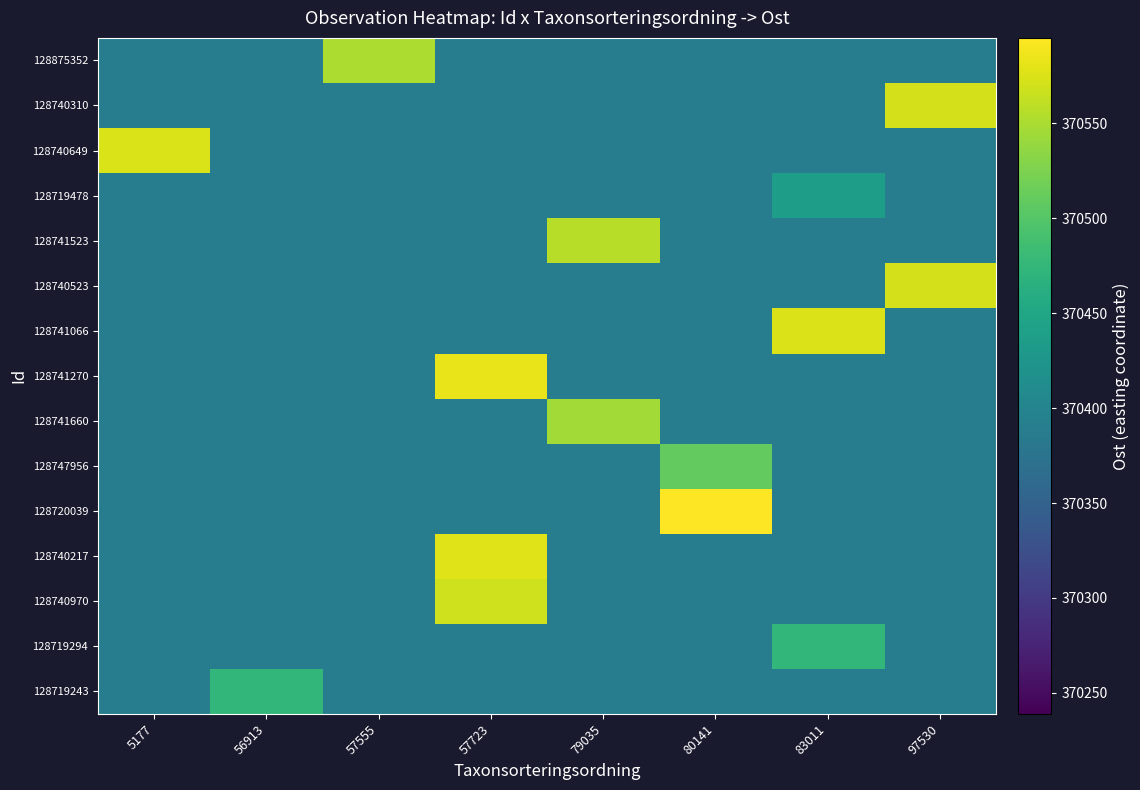

Reading left to right, extract all data points from this chart.

128719243: 5177=370389	56913=370475	57555=370389	57723=370389	79035=370389	80141=370389	83011=370389	97530=370389
128719294: 5177=370389	56913=370389	57555=370389	57723=370389	79035=370389	80141=370389	83011=370475	97530=370389
128740970: 5177=370389	56913=370389	57555=370389	57723=370569	79035=370389	80141=370389	83011=370389	97530=370389
128740217: 5177=370389	56913=370389	57555=370389	57723=370577	79035=370389	80141=370389	83011=370389	97530=370389
128720039: 5177=370389	56913=370389	57555=370389	57723=370389	79035=370389	80141=370595	83011=370389	97530=370389
128747956: 5177=370389	56913=370389	57555=370389	57723=370389	79035=370389	80141=370509	83011=370389	97530=370389
128741660: 5177=370389	56913=370389	57555=370389	57723=370389	79035=370546	80141=370389	83011=370389	97530=370389
128741270: 5177=370389	56913=370389	57555=370389	57723=370583	79035=370389	80141=370389	83011=370389	97530=370389
128741066: 5177=370389	56913=370389	57555=370389	57723=370389	79035=370389	80141=370389	83011=370576	97530=370389
128740523: 5177=370389	56913=370389	57555=370389	57723=370389	79035=370389	80141=370389	83011=370389	97530=370572
128741523: 5177=370389	56913=370389	57555=370389	57723=370389	79035=370557	80141=370389	83011=370389	97530=370389
128719478: 5177=370389	56913=370389	57555=370389	57723=370389	79035=370389	80141=370389	83011=370439	97530=370389
128740649: 5177=370575	56913=370389	57555=370389	57723=370389	79035=370389	80141=370389	83011=370389	97530=370389
128740310: 5177=370389	56913=370389	57555=370389	57723=370389	79035=370389	80141=370389	83011=370389	97530=370572
128875352: 5177=370389	56913=370389	57555=370551	57723=370389	79035=370389	80141=370389	83011=370389	97530=370389